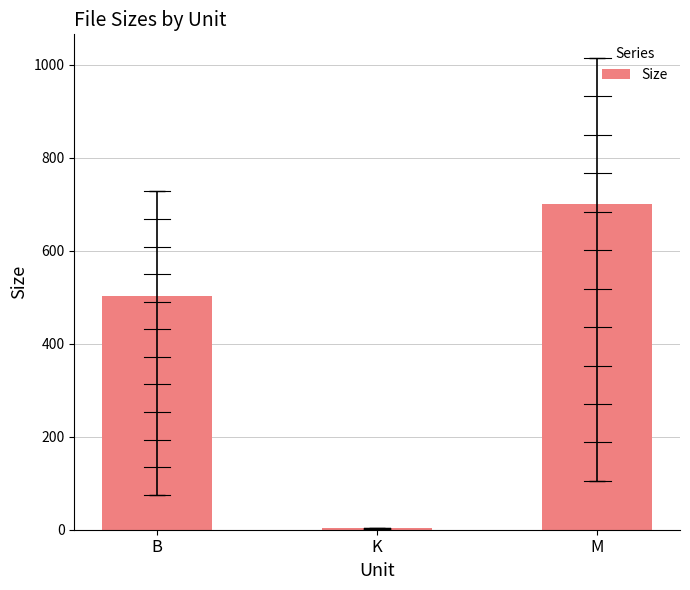

Reading left to right, list all the values displayed in this chart.

502.0	2.7	700.0